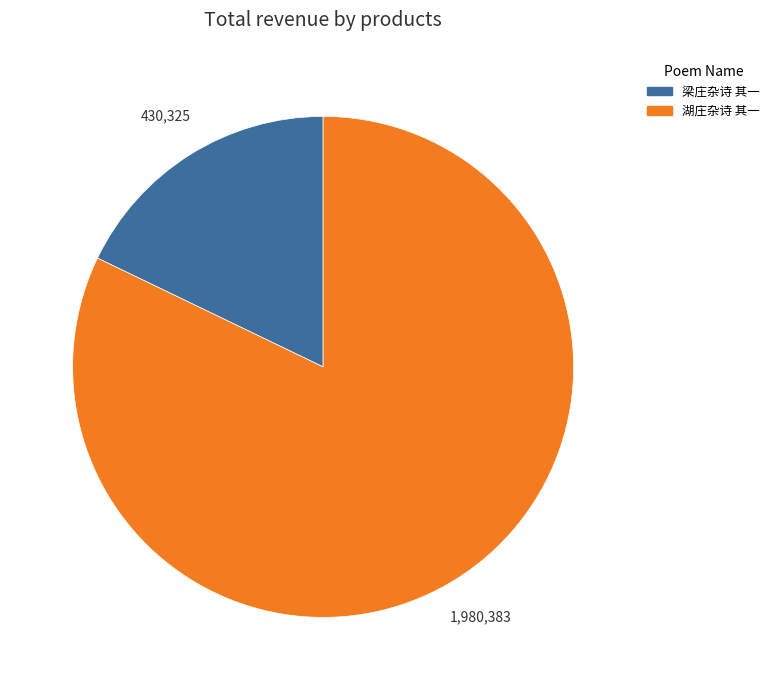

How many slices are in this pie chart?

2